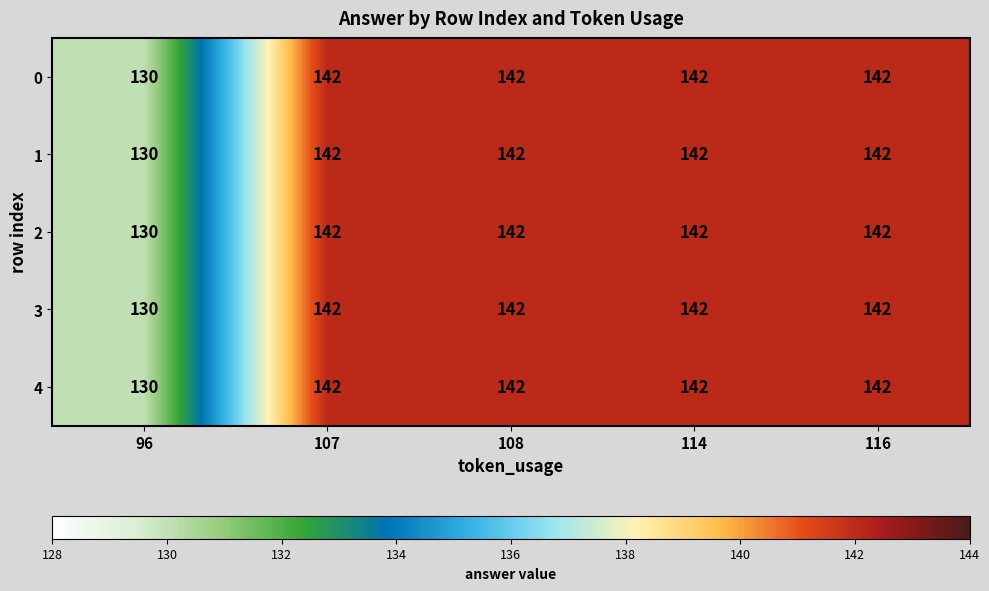

What is the sum of the 1 values at 96 and 108?

272